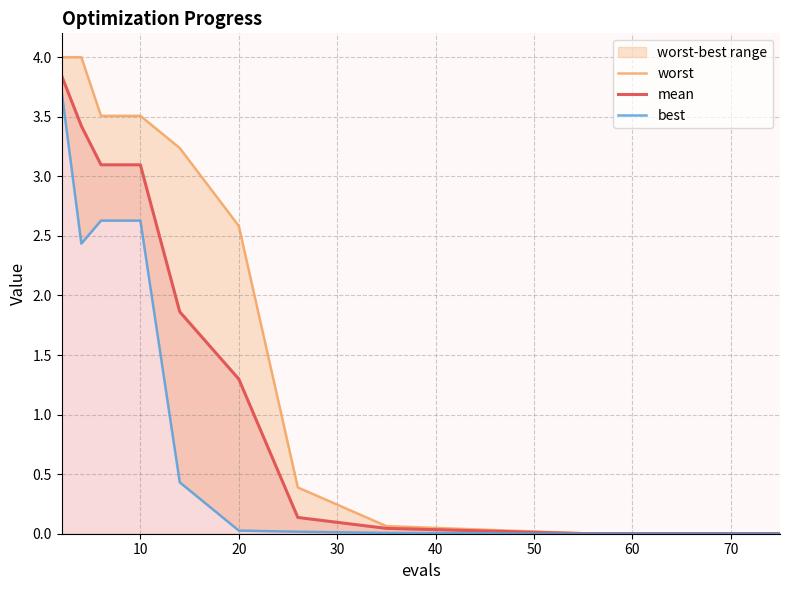

True or false: mean and best intersect in this chart.

False